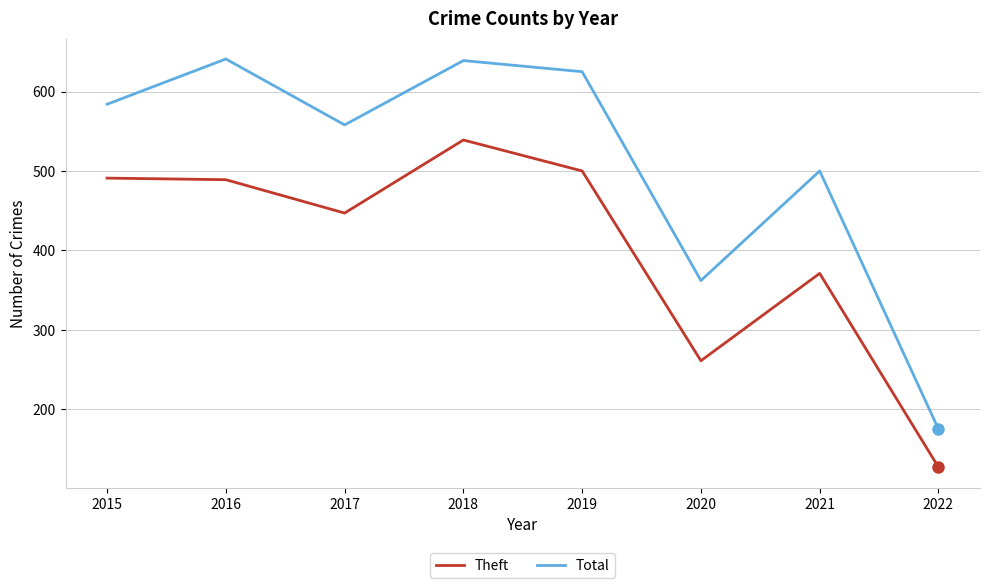

True or false: Theft and Total cross at least once.

False